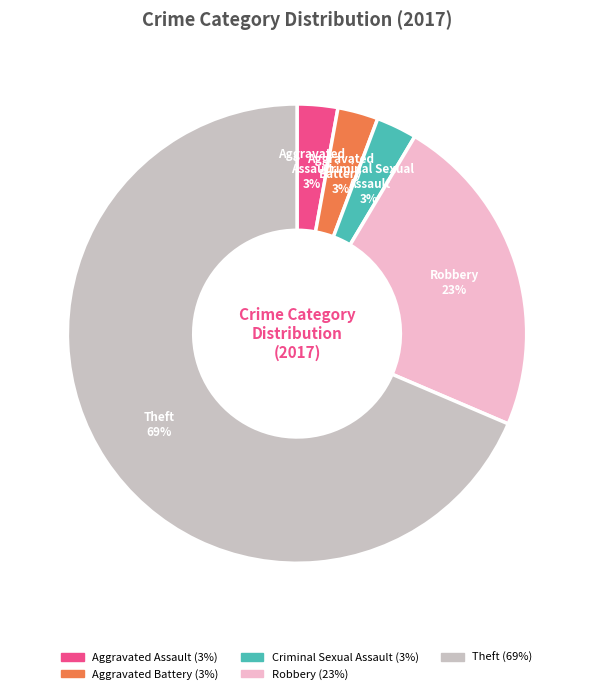

To the nearest percent, what is the average slice percentage?

20%